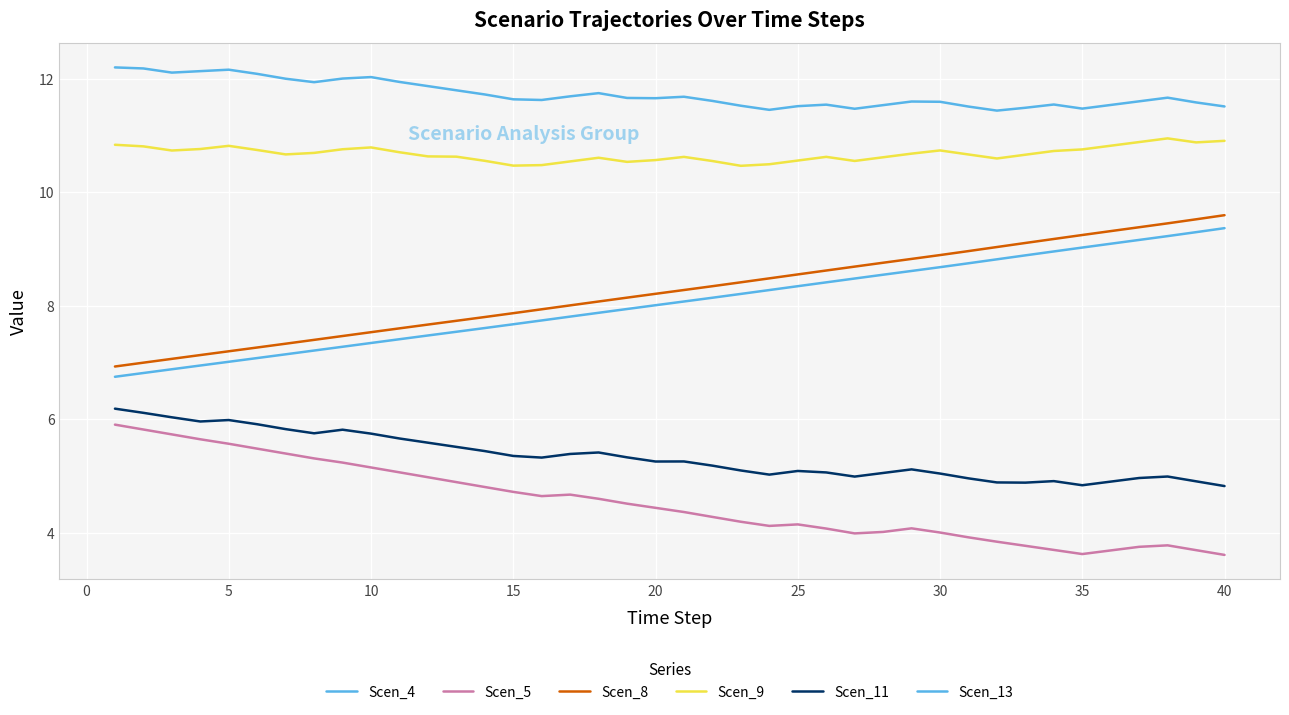

True or false: Scen_8 and Scen_5 cross at least once.

False